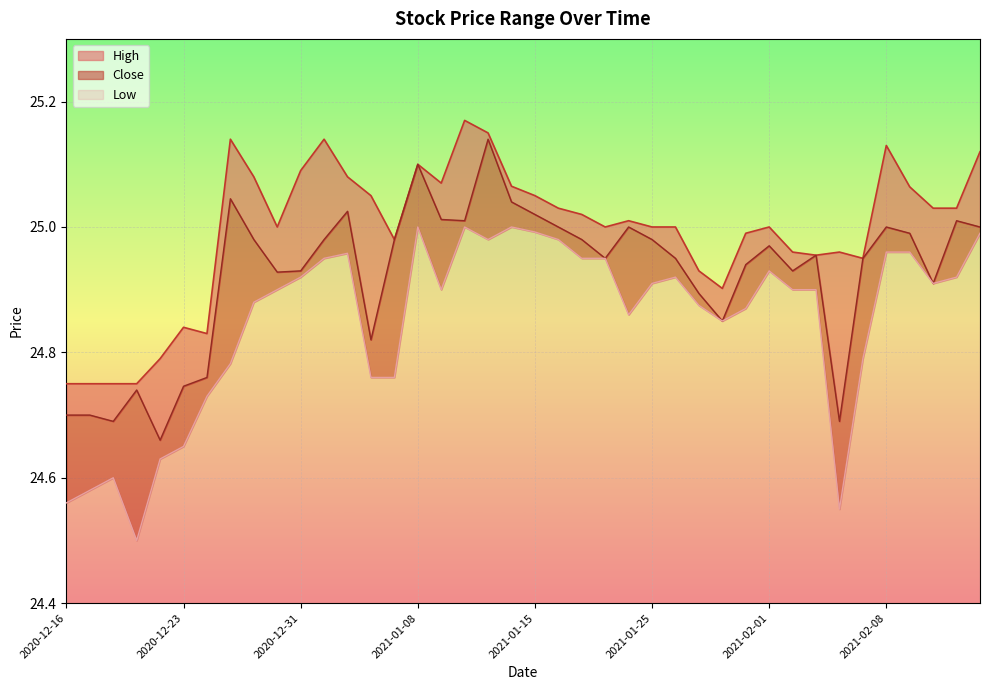

Which has a higher value, 2020-12-21 or 2021-02-02?

2021-02-02